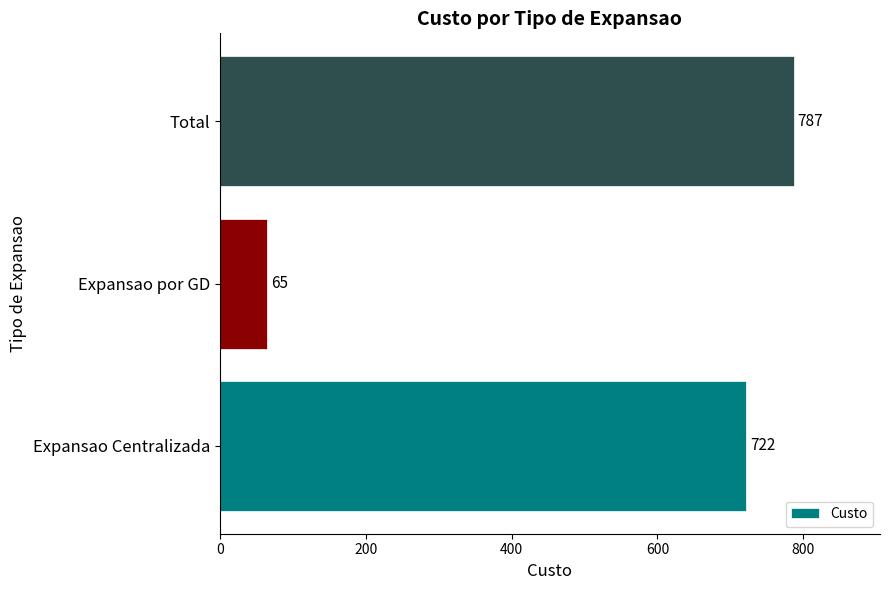

Reading top to bottom, what are all the values shown in this chart?

787	65	722